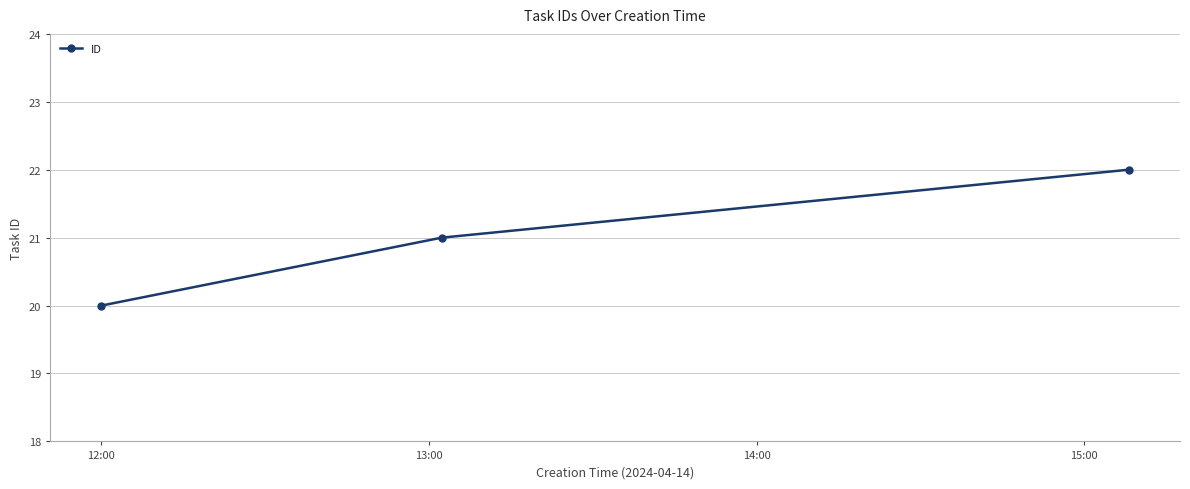

How many data points does each series have?

3